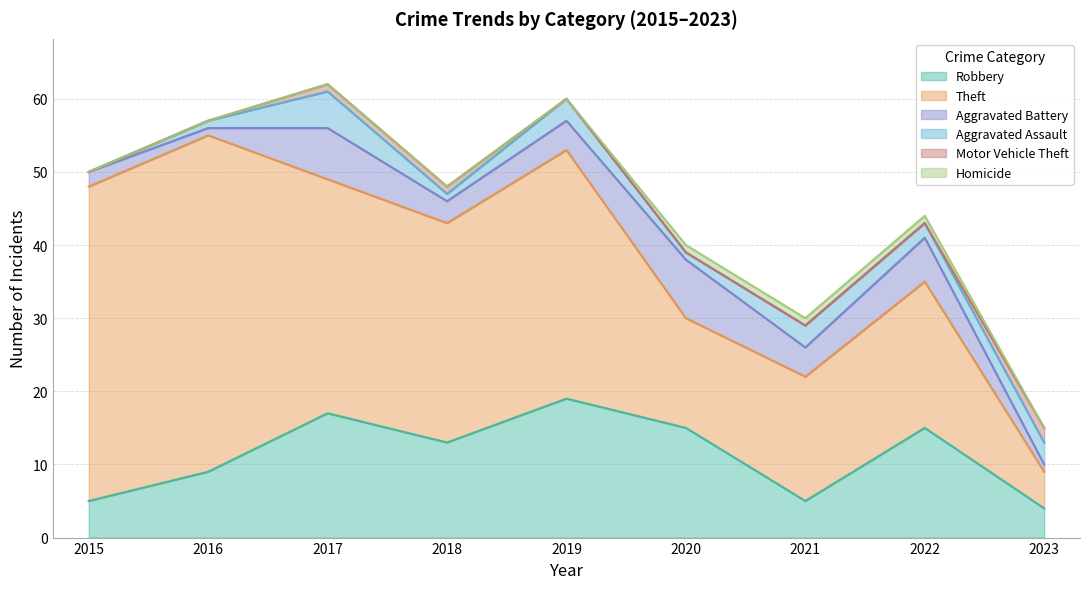

Which category has the lowest value in the Homicide series?

2015